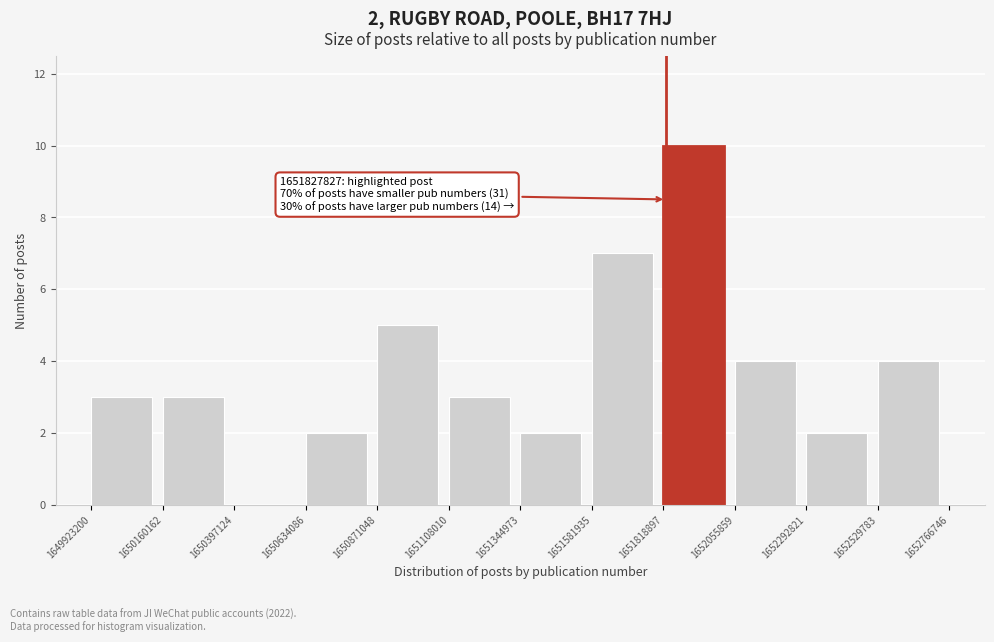

Which range on the x-axis has the tallest bar?

1651818897 to 1652055859